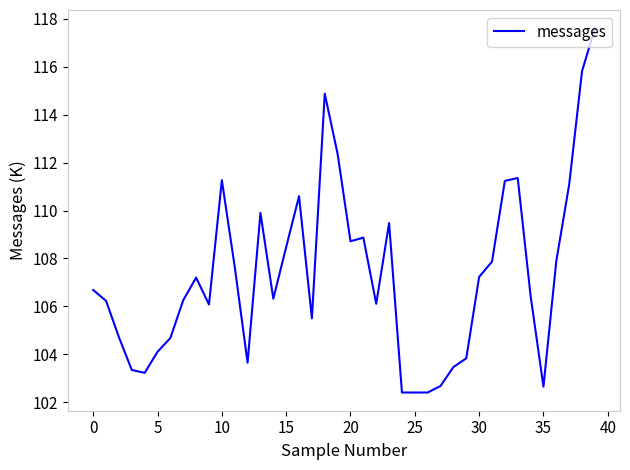

What is the difference between the maximum and minimum values?

15.2